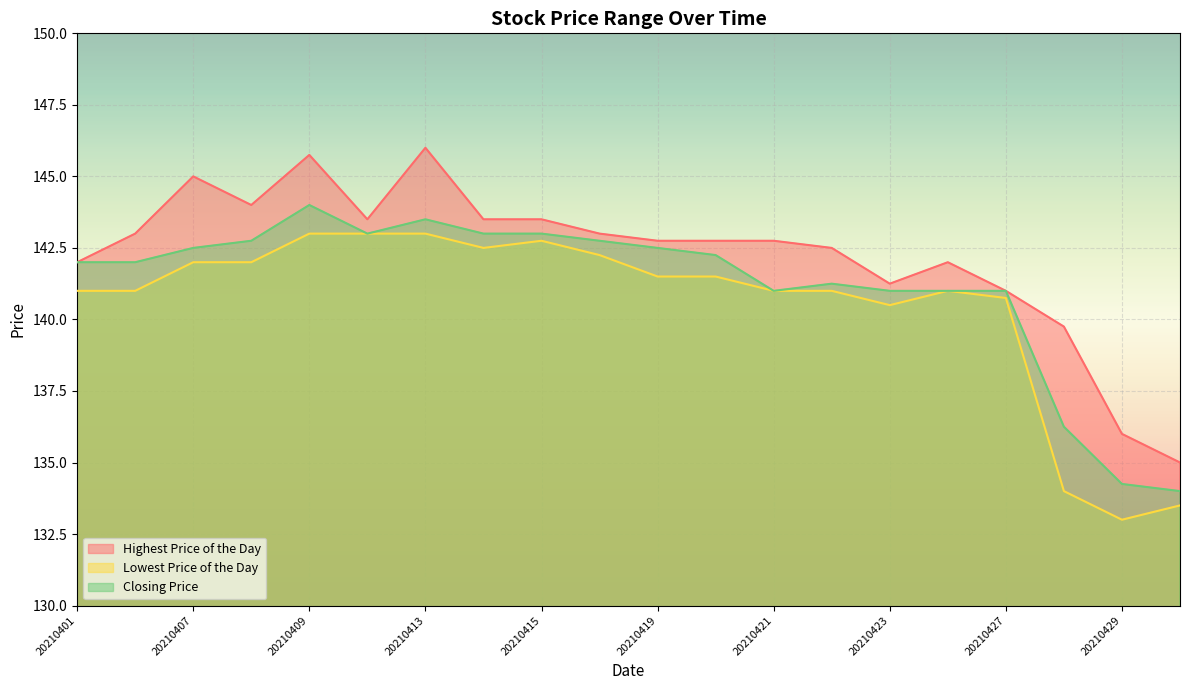

What is the value of the Lowest Price of the Day point at the 1st from the left?

141.0